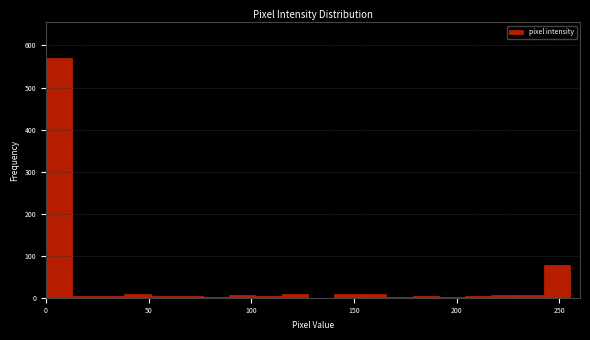

Around what value on the x-axis is the tallest bar? Give the approximate position of its centre, as read against the axis.

5